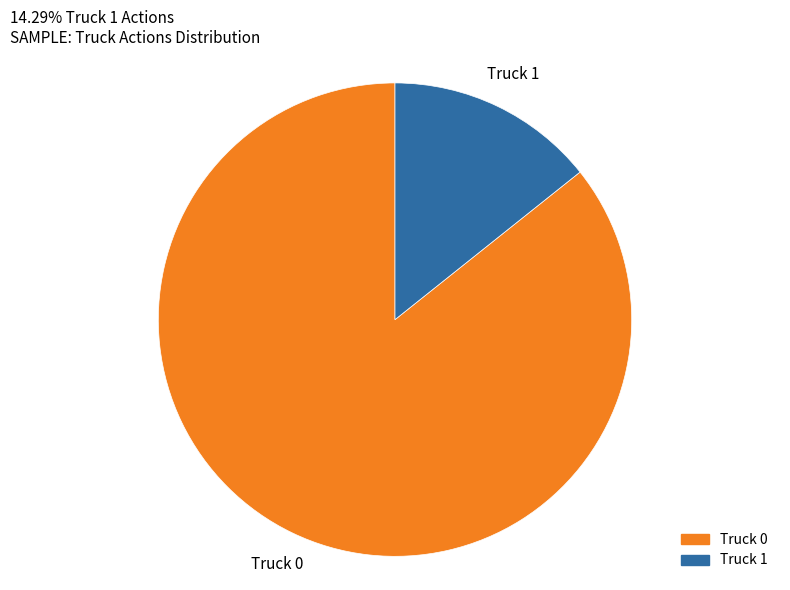

Which category has the smallest portion of the pie?

Truck 1